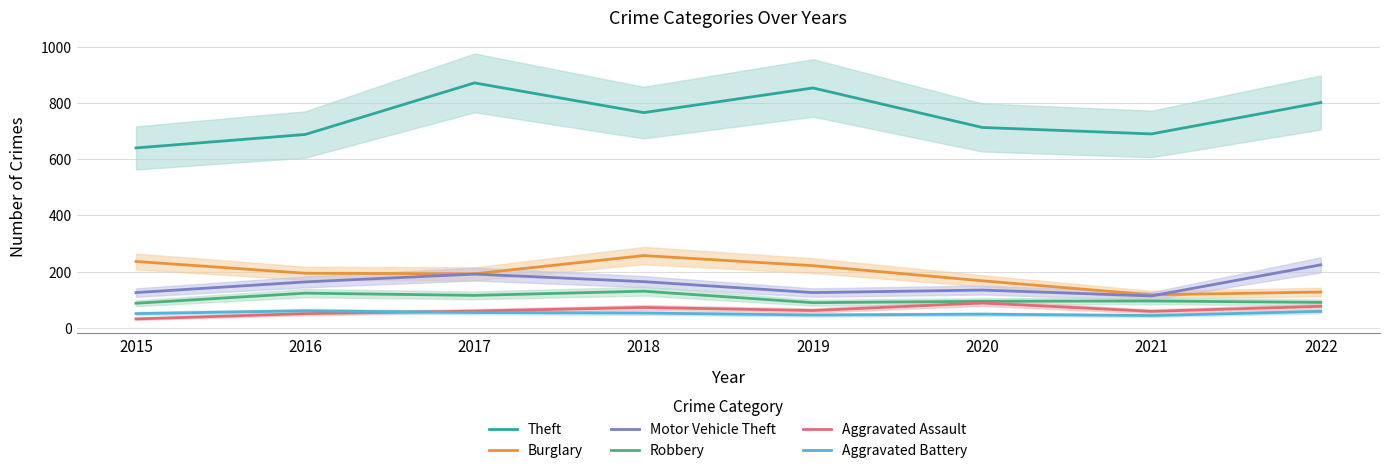

True or false: Theft has more than 2 points higher than both neighbors.

False